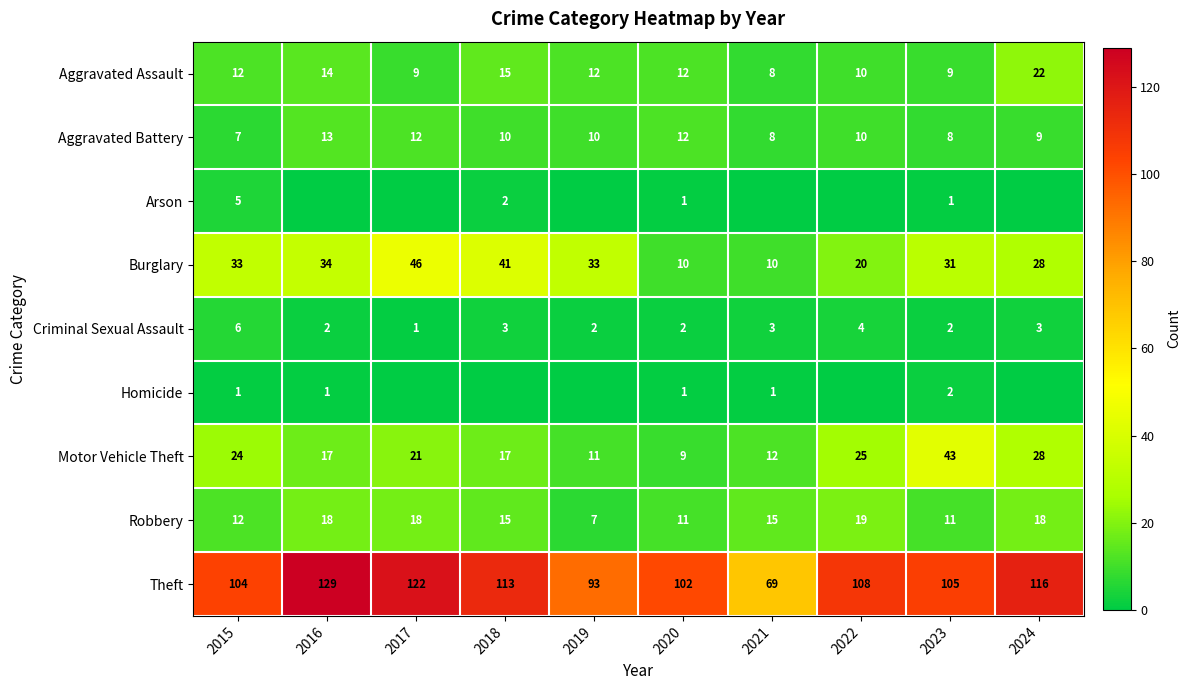

What is the spread (max minus min) of values at 2022?

108